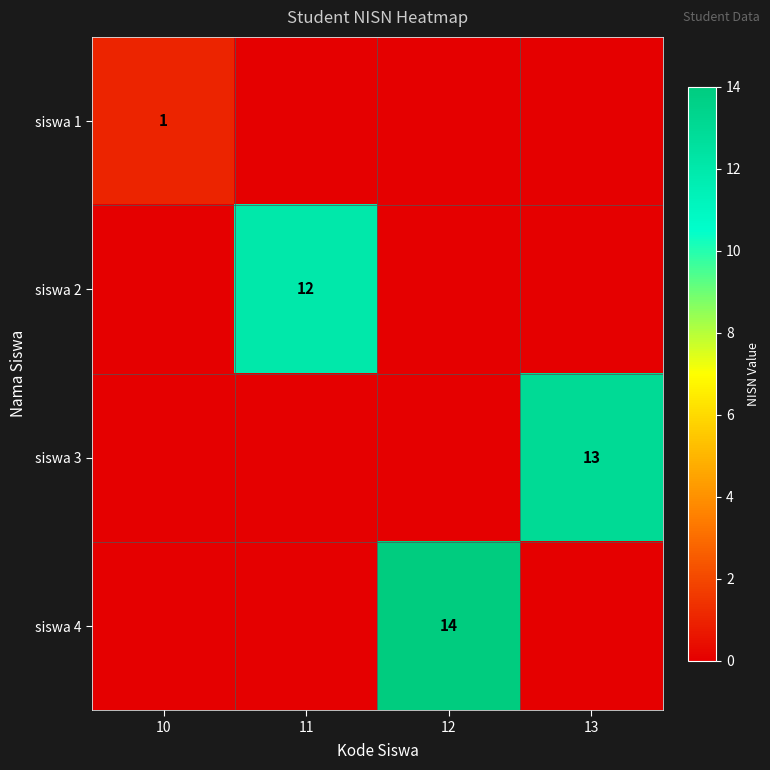

Is it true that siswa 2 equals 12 at 11?

True